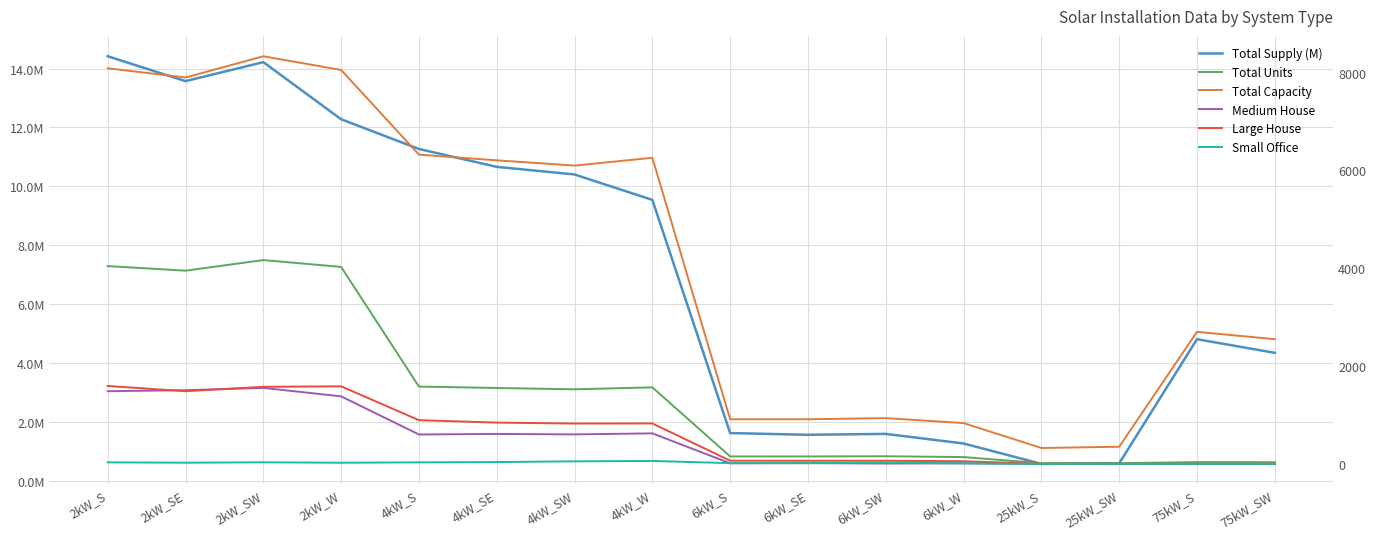

What is the label of the 3rd point from the left?

2kW_SW